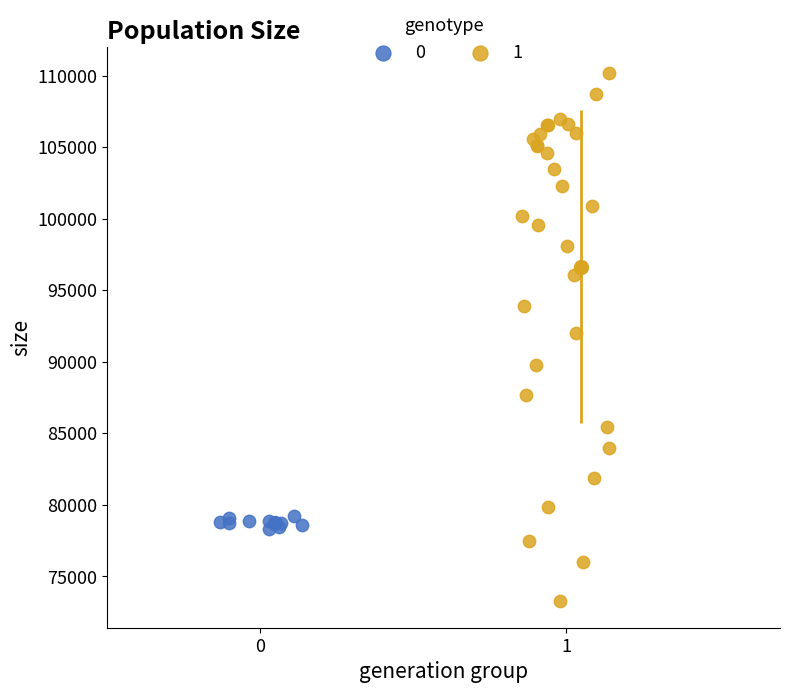

What are all the series names shown in the legend?

0, 1